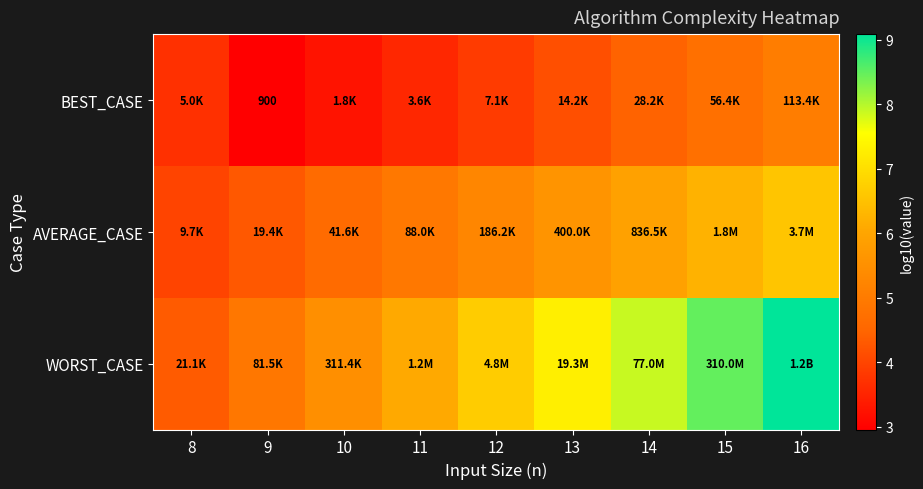

Which series has the largest range (max minus min)?

WORST_CASE